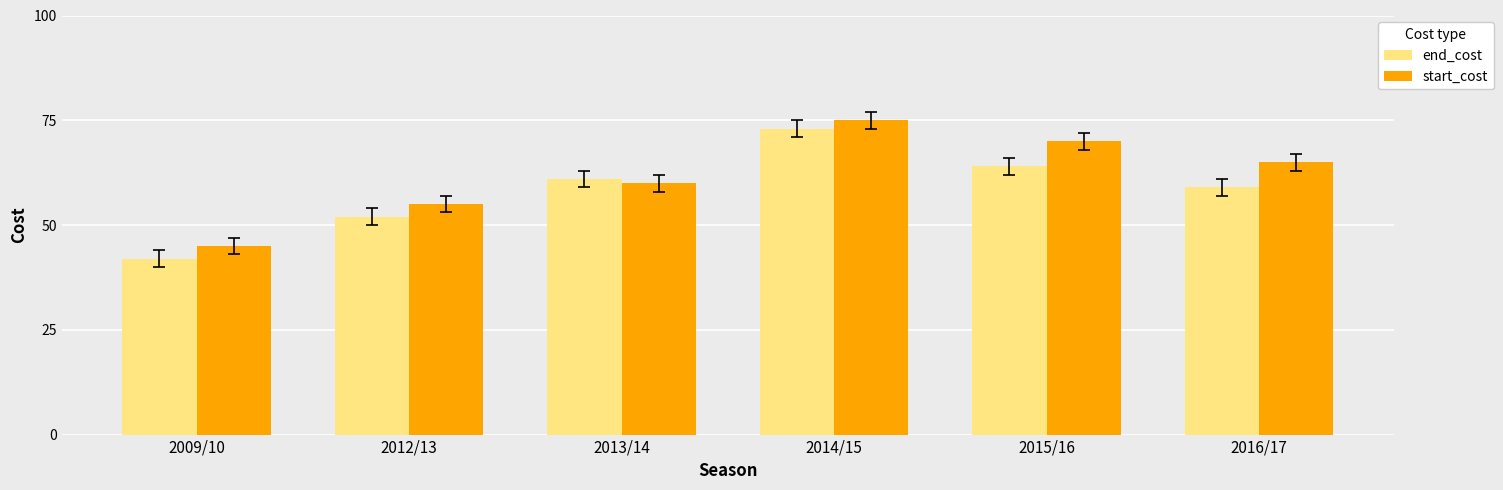

What is the total value across all series at 2016/17?

124